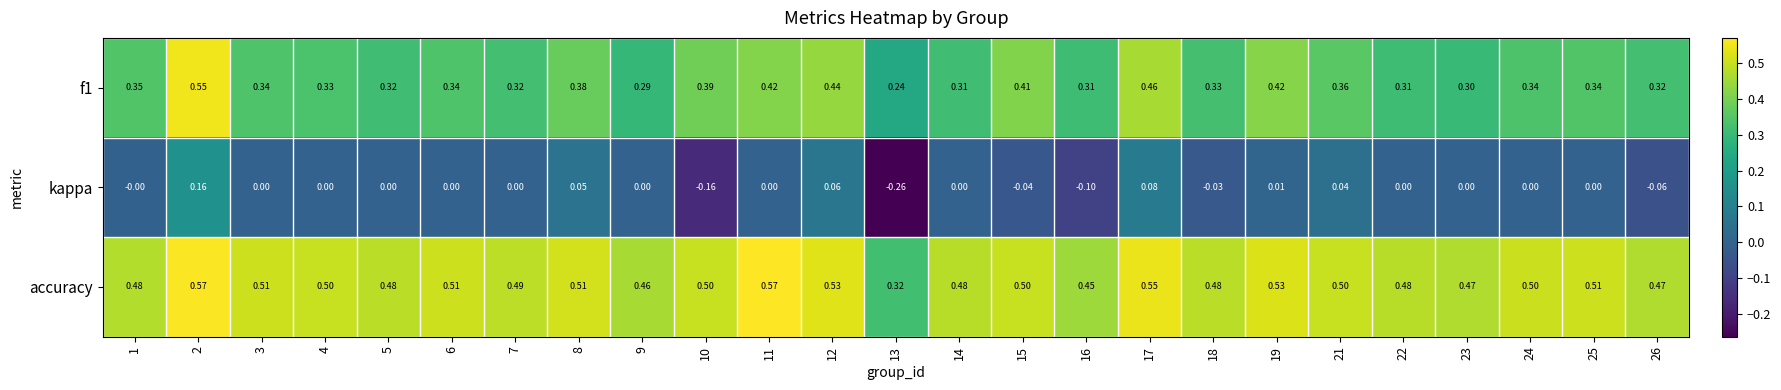

What is the difference between the highest and lowest values at 19?

0.5